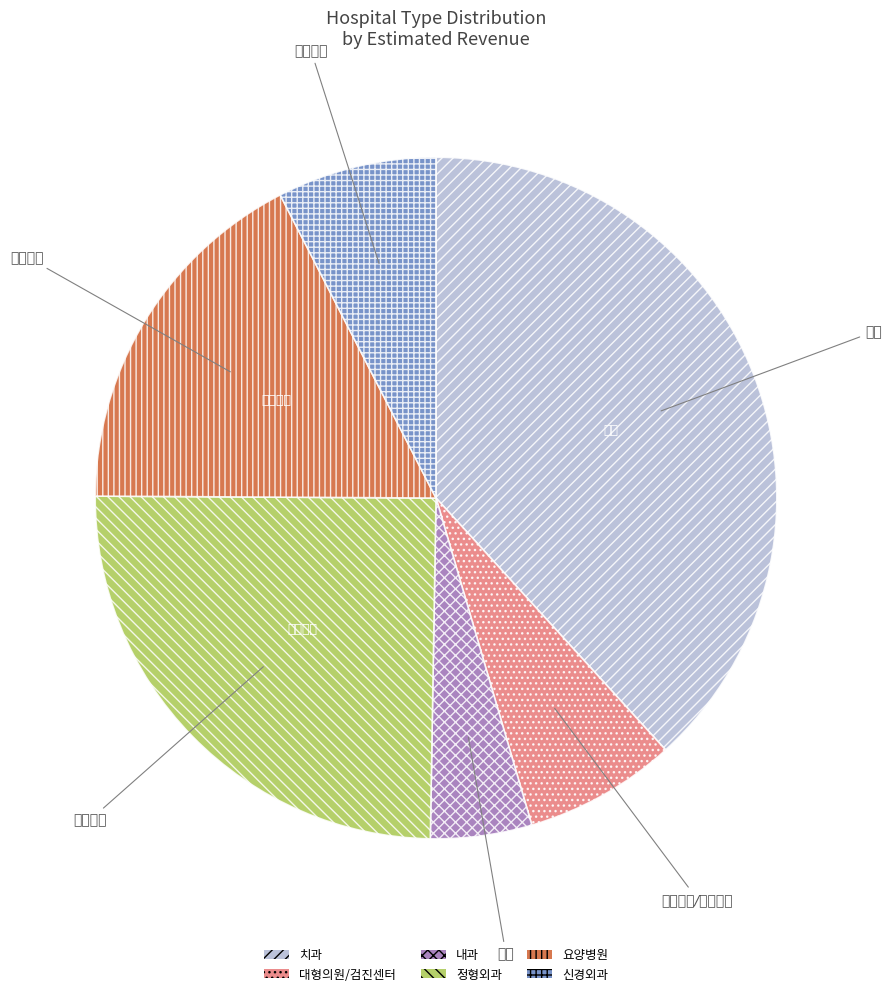

What is the largest slice in the pie chart?

치과